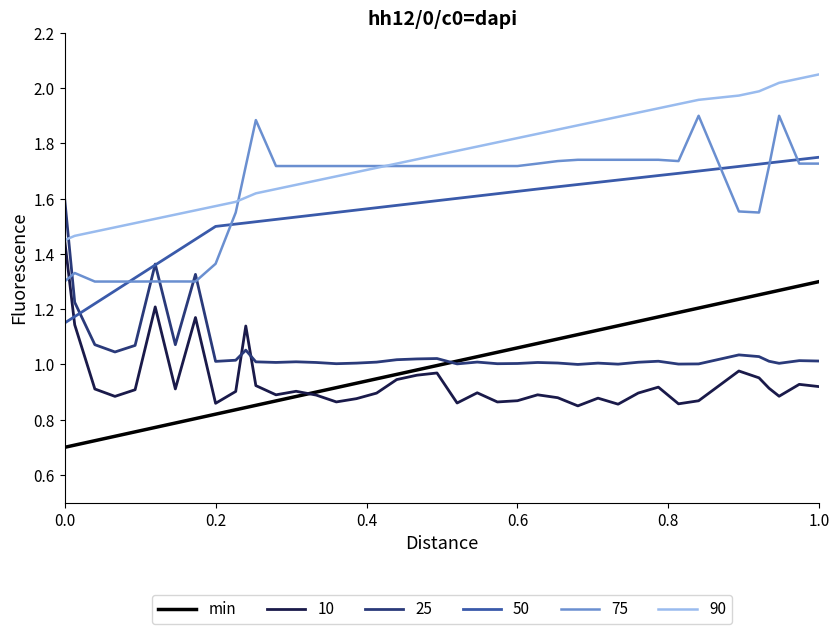

True or false: 50 and 90 intersect in this chart.

False